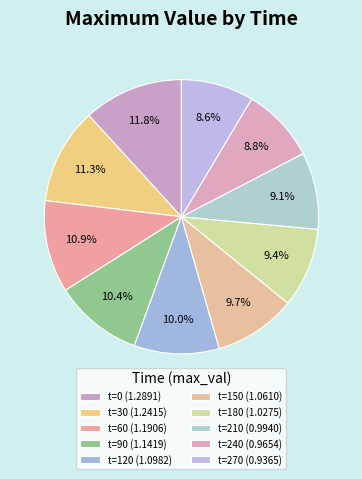

How many slices are in this pie chart?

10